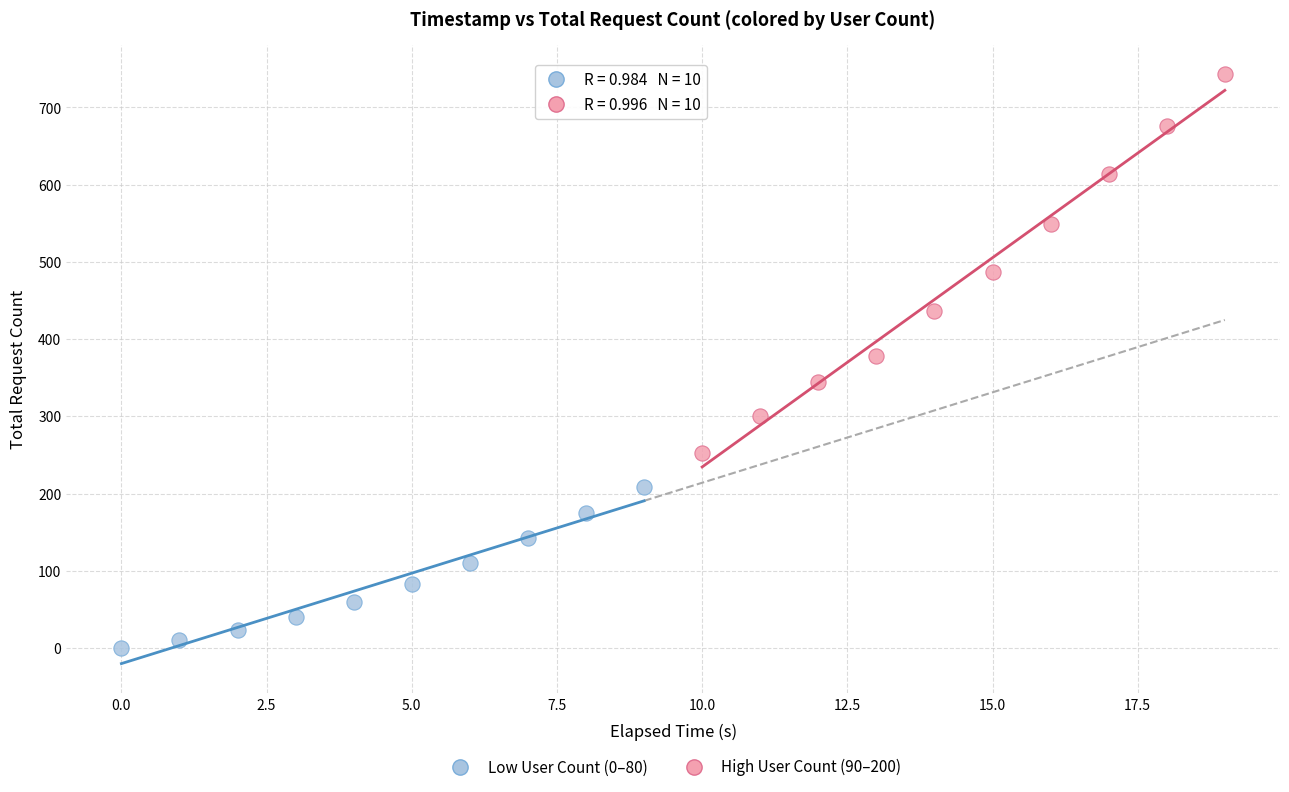

Which series reaches the minimum Y coordinate?

Low User Count (0–80)